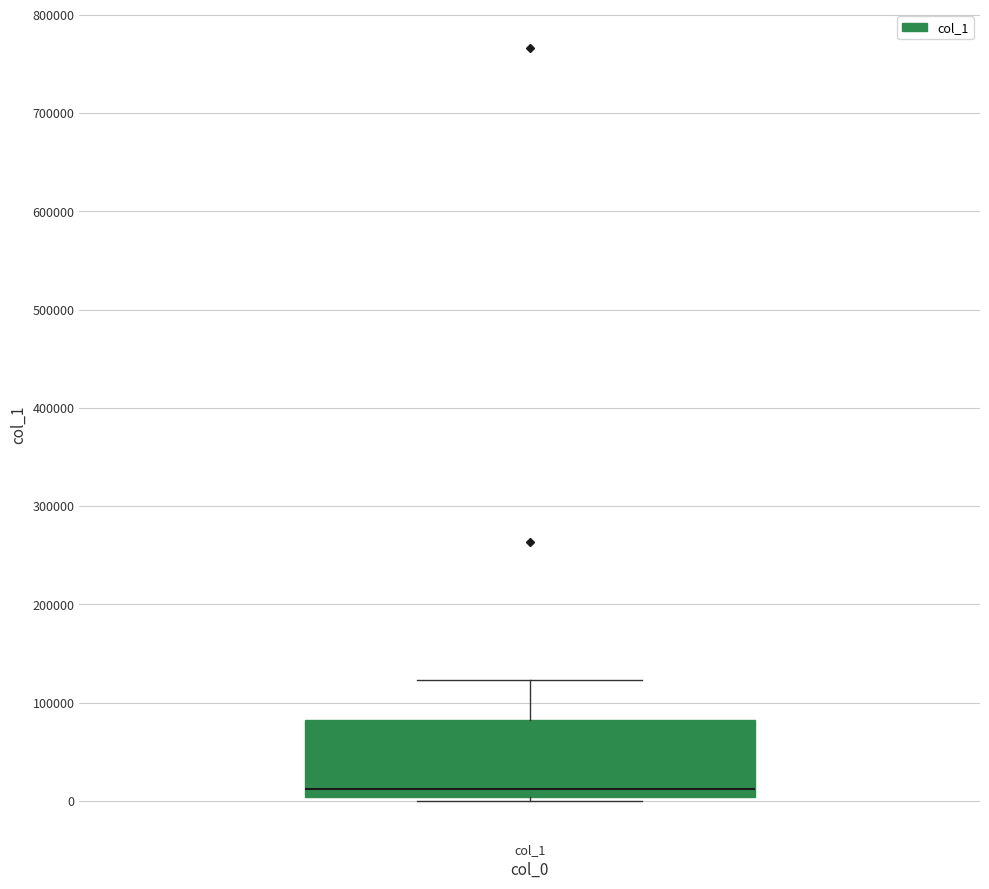

Read this box plot against the y-axis: the position of the median line, the range covered by the box, and the ends of both whiskers. The values are not printed on the chart, so give them approximately, as read against the axis.

median 10000, box 0 to 80000, whiskers 0 (just below the box's lower edge) to 120000